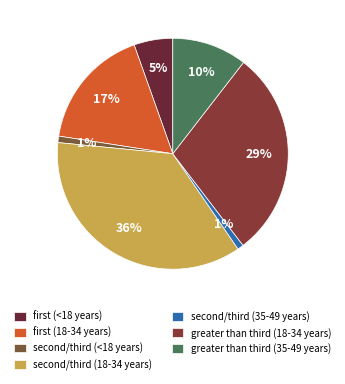

To the nearest percent, what is the difference between the largest and smallest slice percentages?

35%